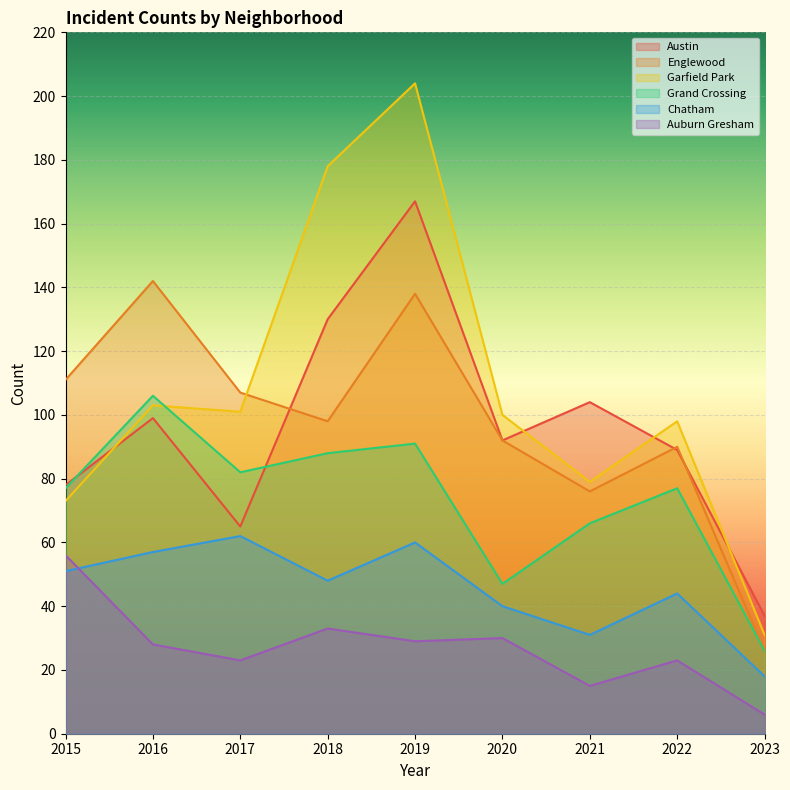

What are all the series names shown in the legend?

Austin, Englewood, Garfield Park, Grand Crossing, Chatham, Auburn Gresham